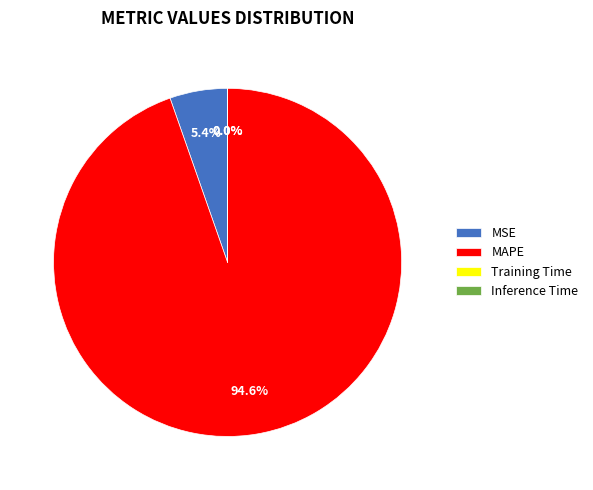

The MAPE slice represents 99% of the pie. True or false?

False